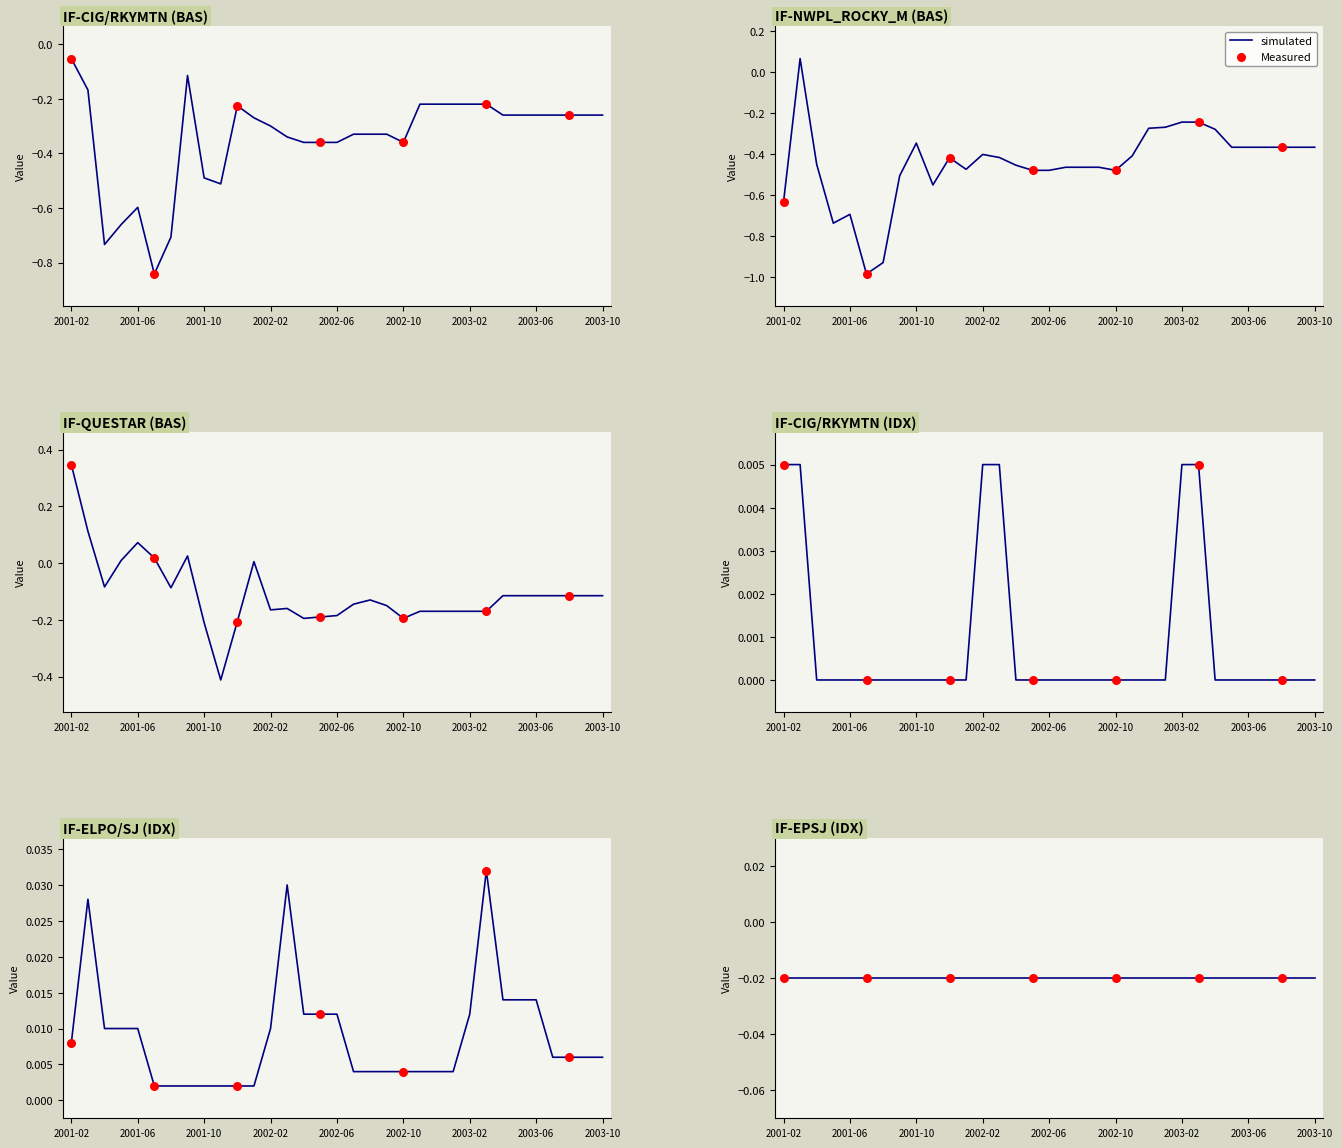

Which series contains the lowest Y value?

IF-NWPL_ROCKY_M (BAS)